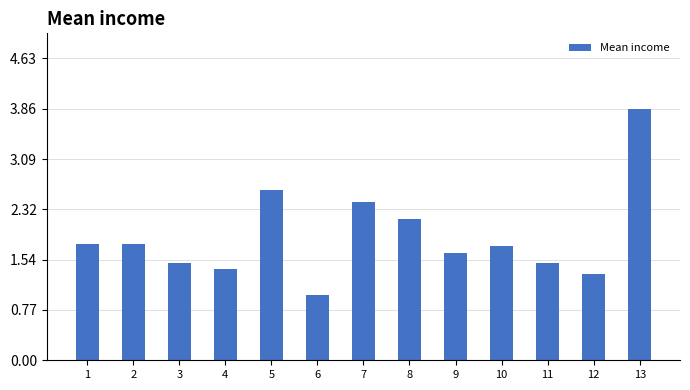

Is it true that the value at 7 is 2.4?

True